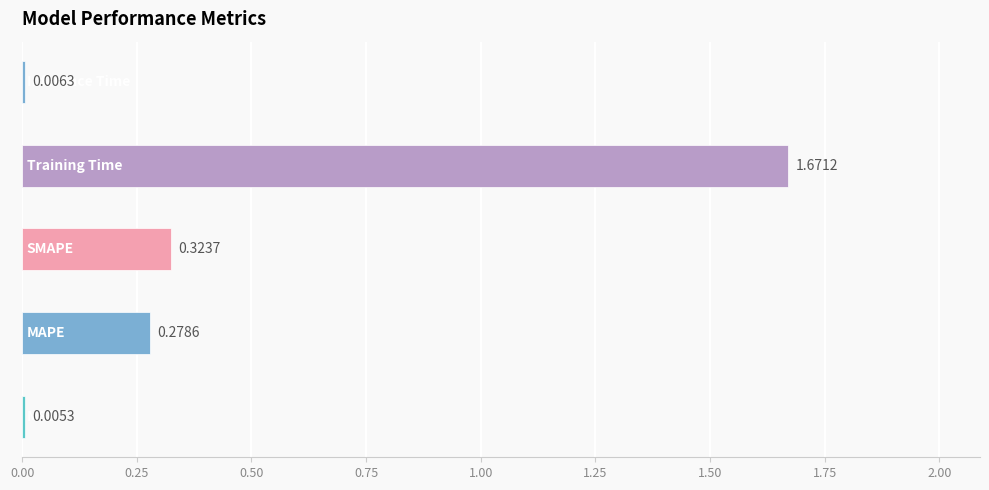

What is the sum of all values?

2.3